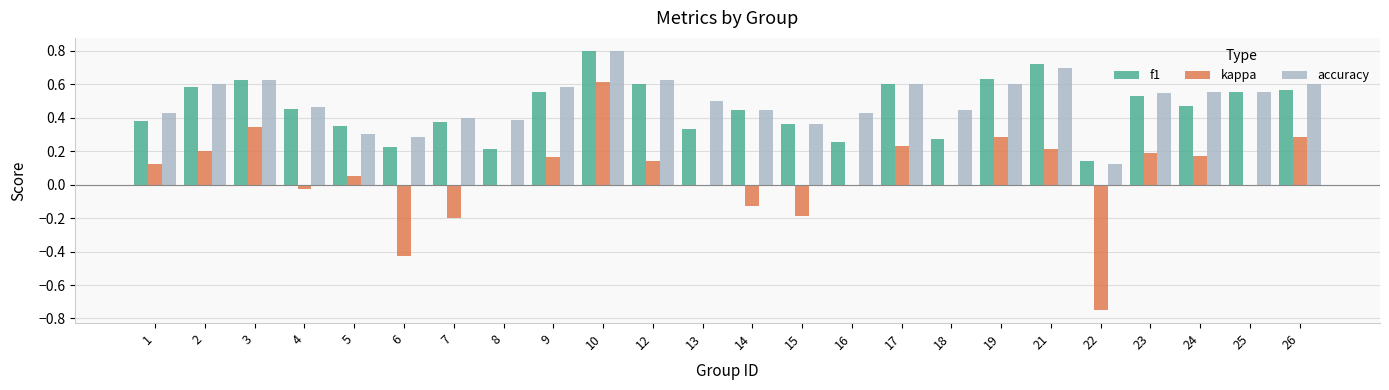

Count the number of categories in the chart.

24